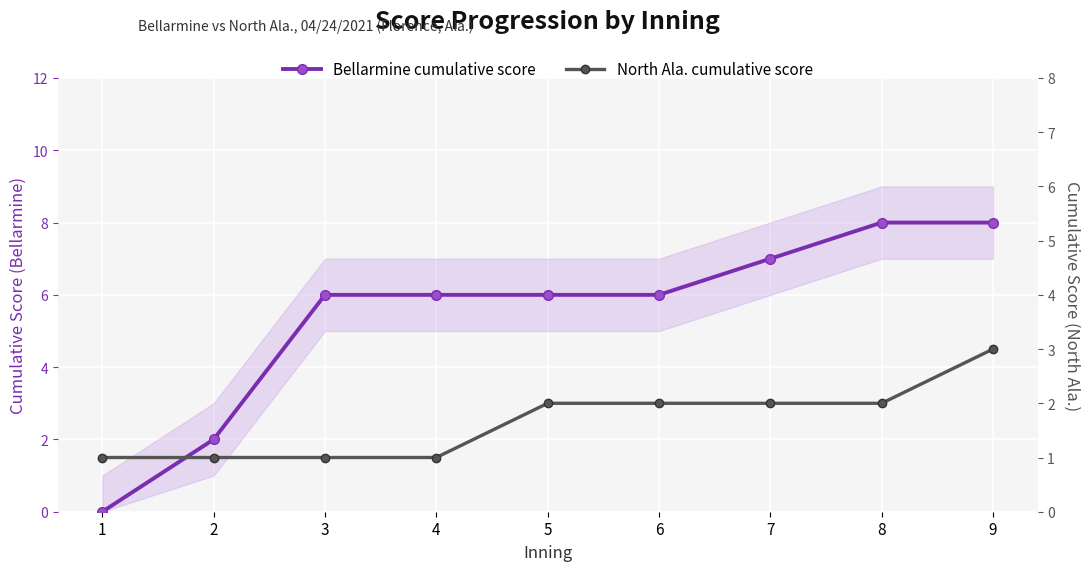

The North Ala. cumulative score series shows 1 at 4. True or false?

True